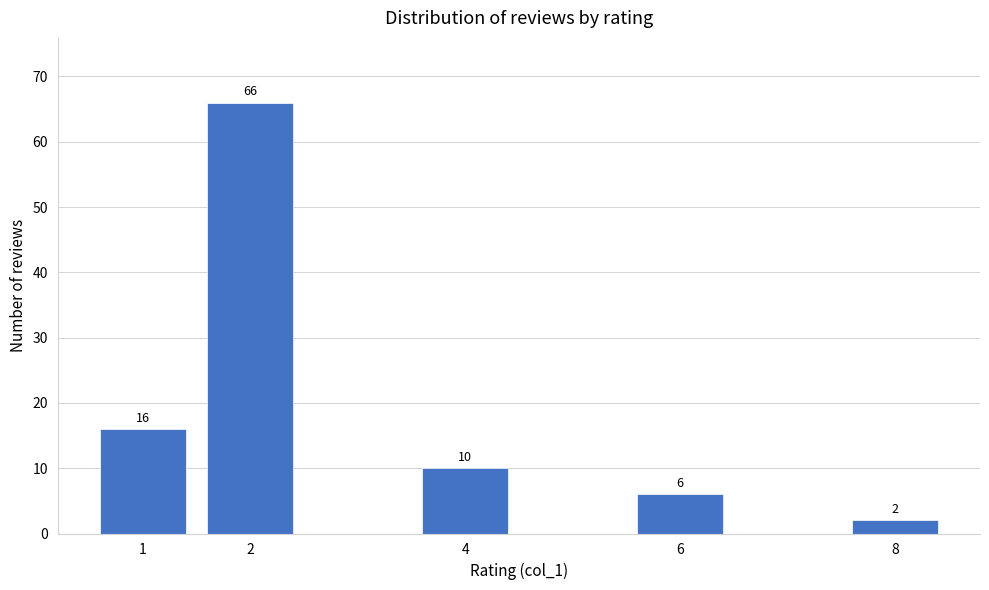

Reading left to right, list all the values displayed in this chart.

1=16	2=66	4=10	6=6	8=2